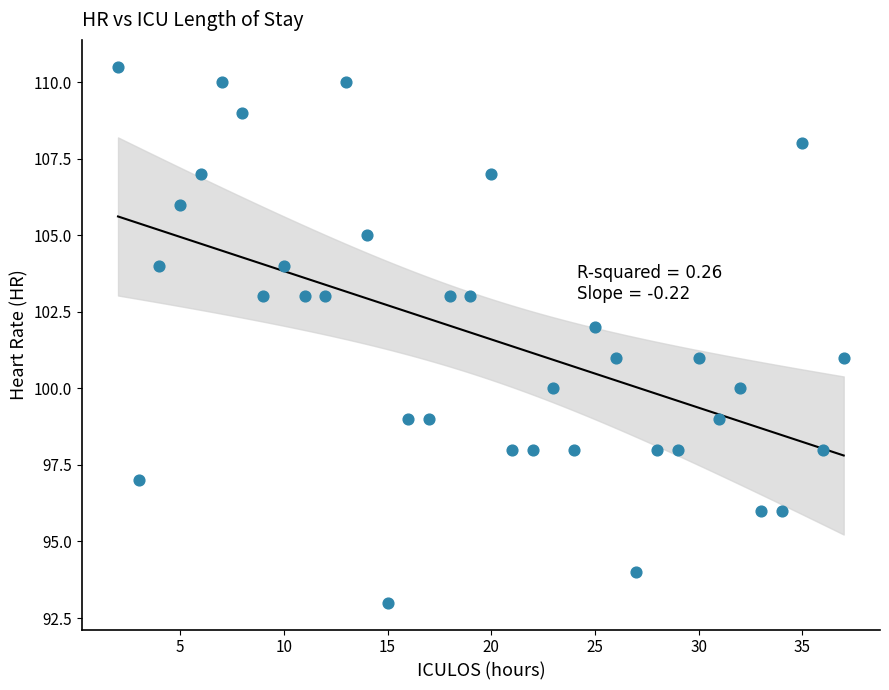

What is the range of Y values (max minus min)?

17.5